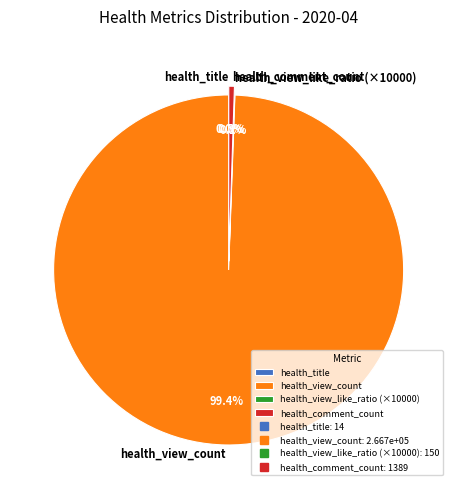

Which slice is the largest?

health_view_count